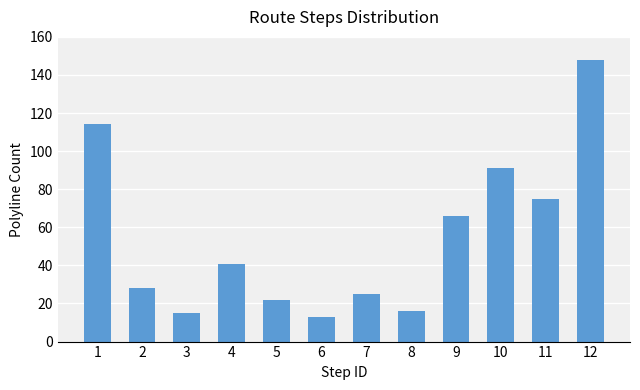

Approximately how many times larger is the value at 4 compared to 10?

0.5